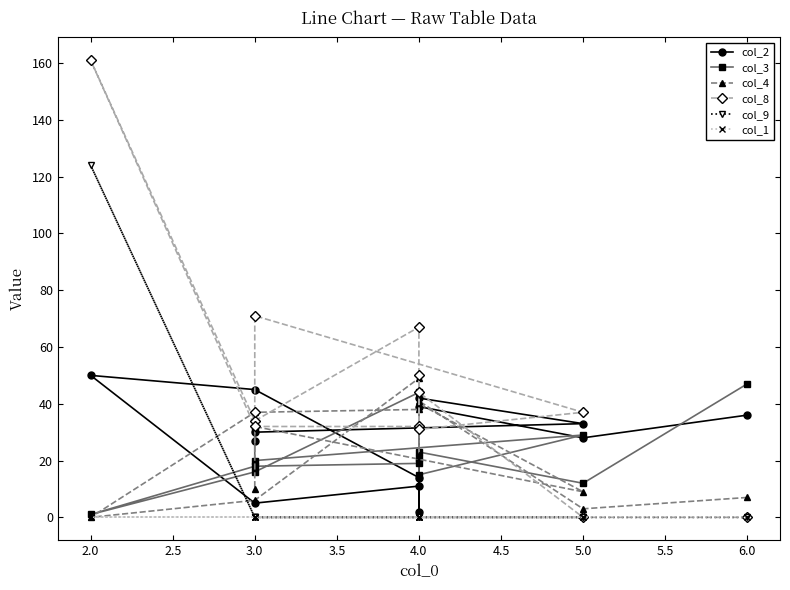

At which category is the sum across all series the highest?

2.0